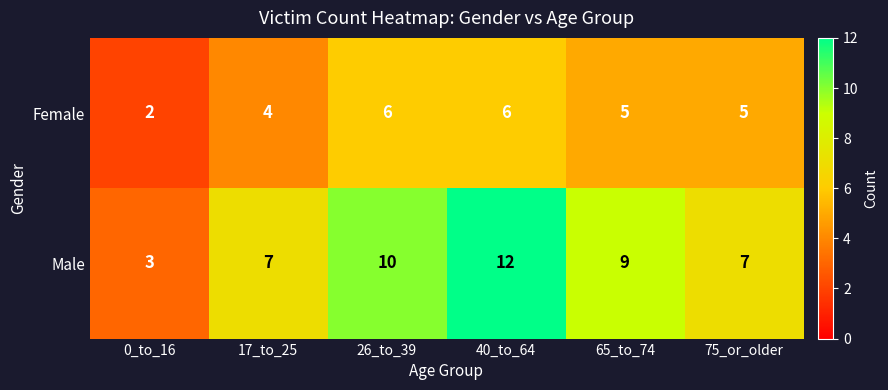

Between 40_to_64 and 65_to_74, which series saw the biggest shift?

Male